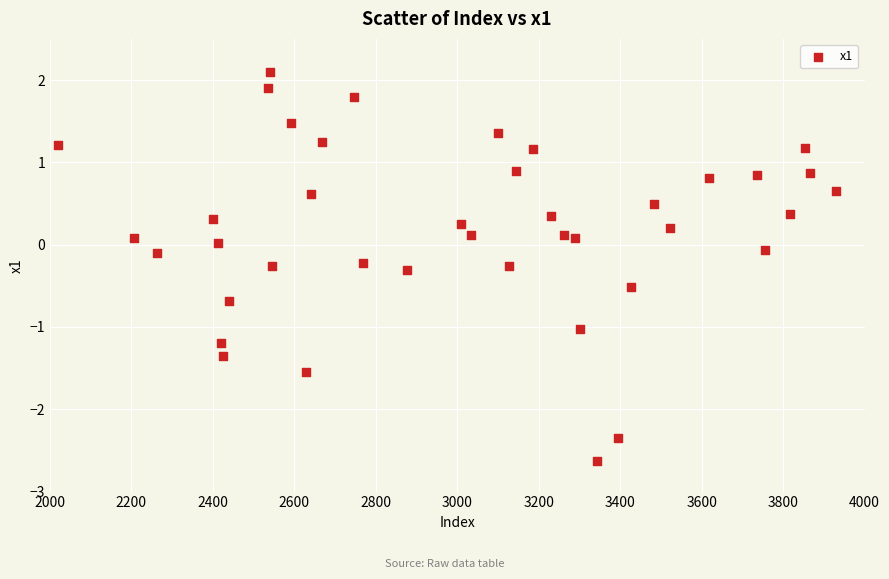

What is the range of X values (max minus min)?

1911.0